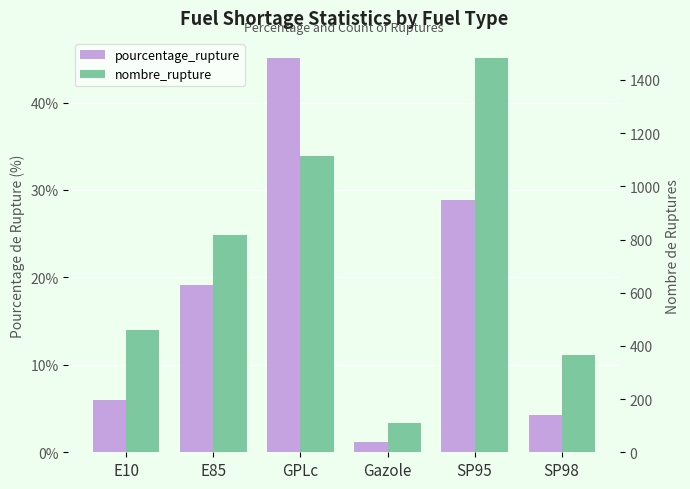

What are all the series names shown in the legend?

pourcentage_rupture, nombre_rupture